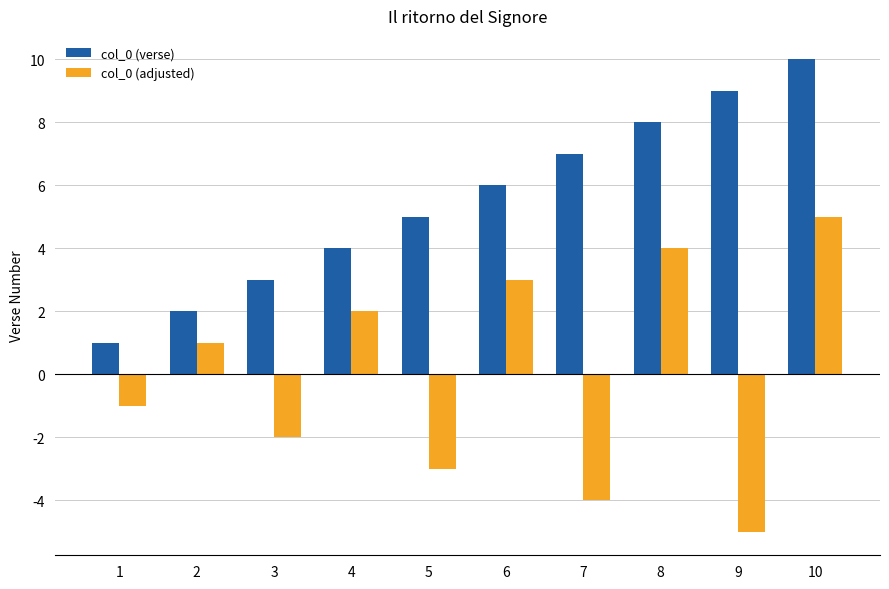

The value of col_0 (adjusted) at 1 is -2. True or false?

False